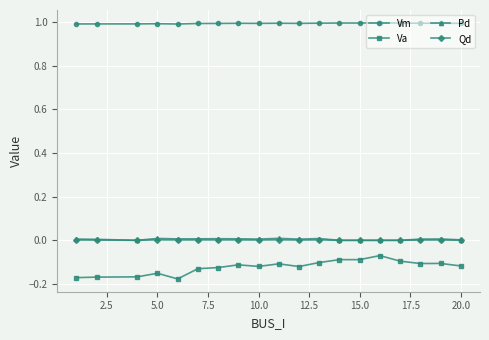

Which series has the widest spread of values?

Va